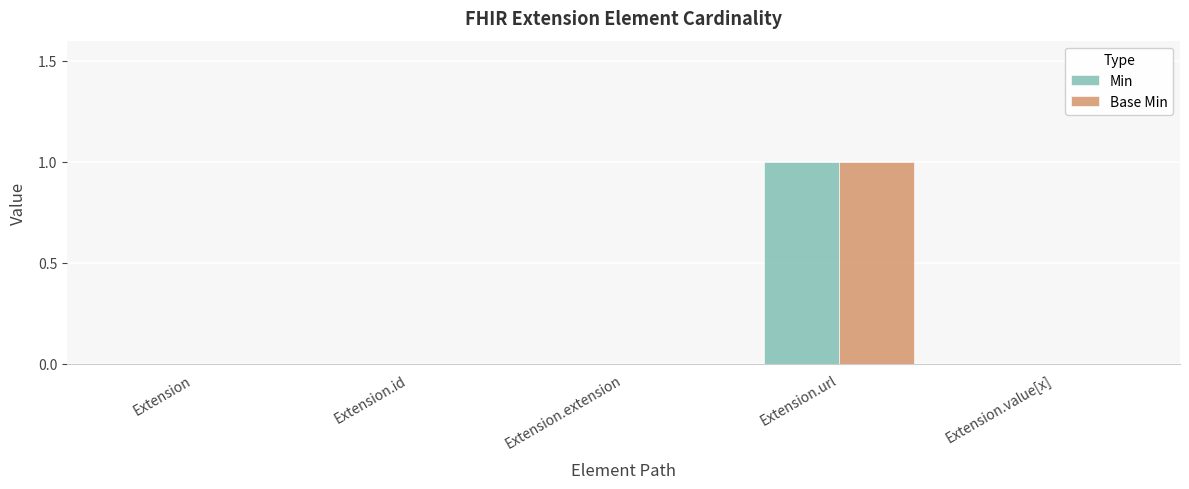

Which label corresponds to the largest value in the chart?

Extension.url